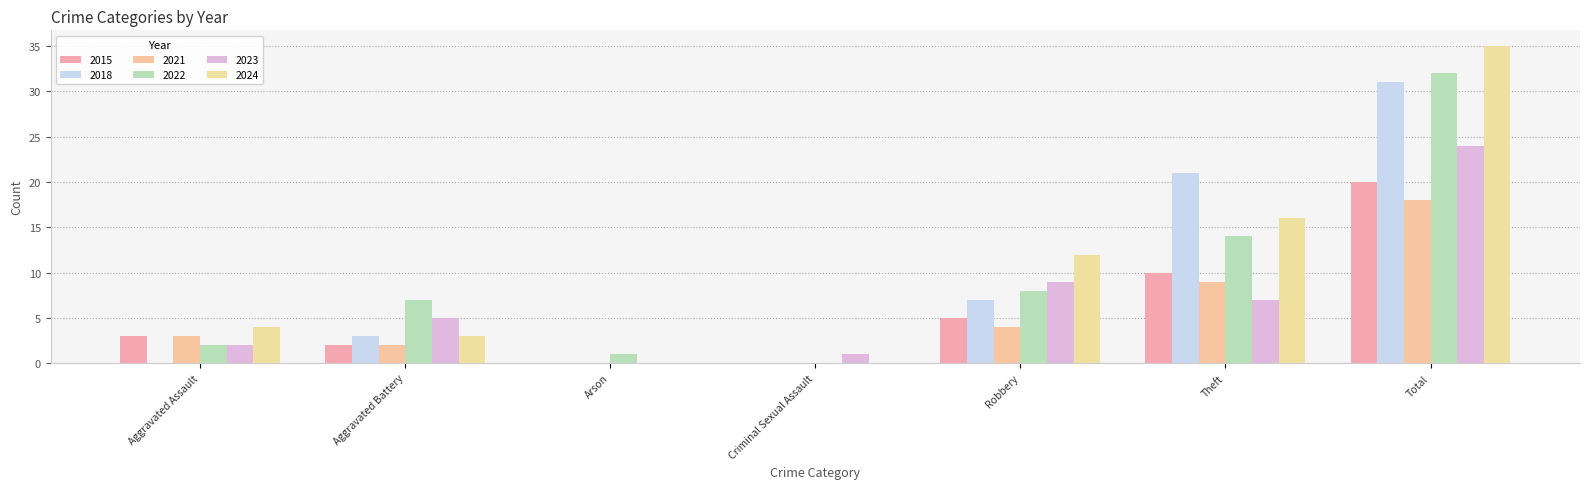

Count the number of data series in this chart.

6